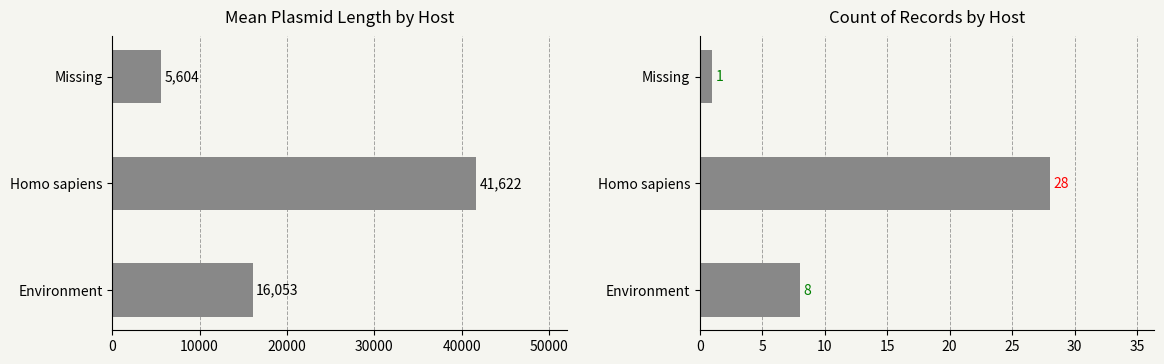

What is the difference between the maximum and minimum values in the Count series?

27.0